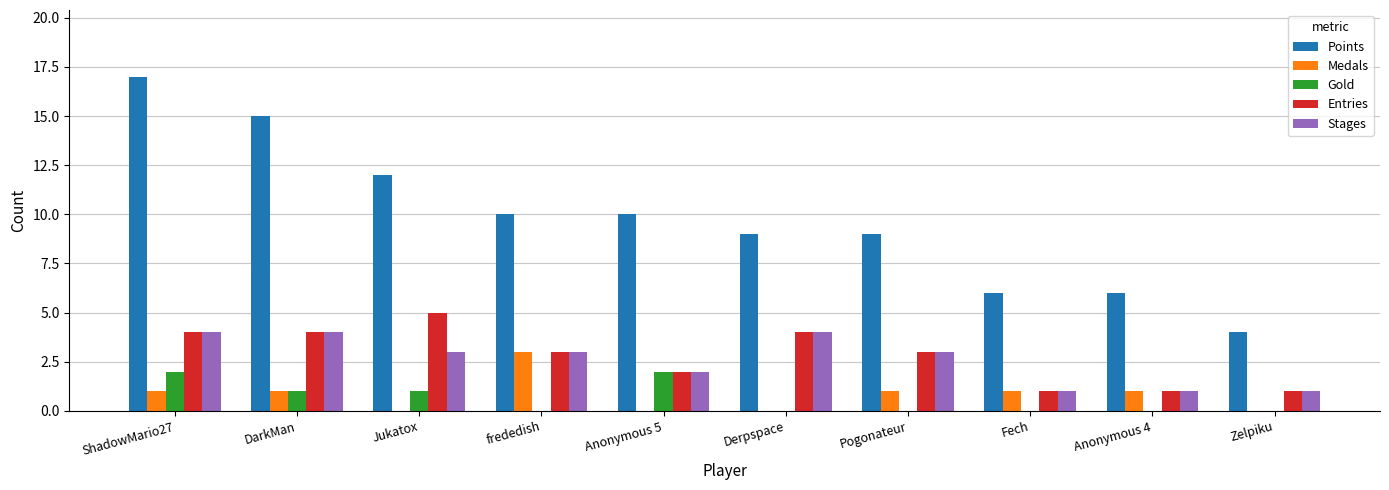

Is the value of Medals at Anonymous 5 greater than the value of Points at DarkMan?

No